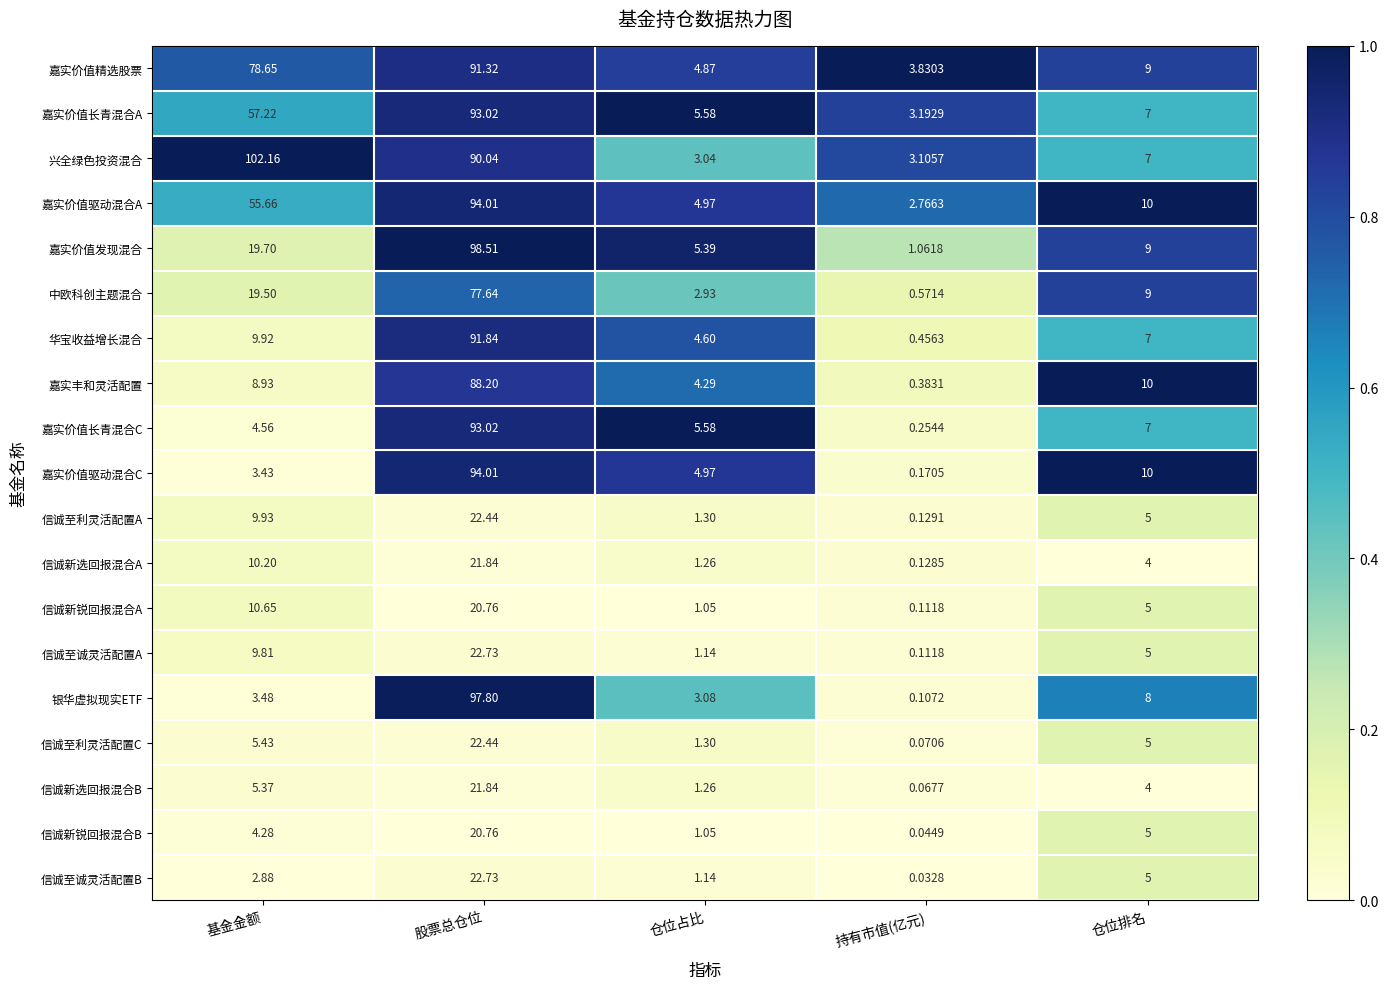

At which label does 嘉实价值精选股票 first exceed 9?

基金金额